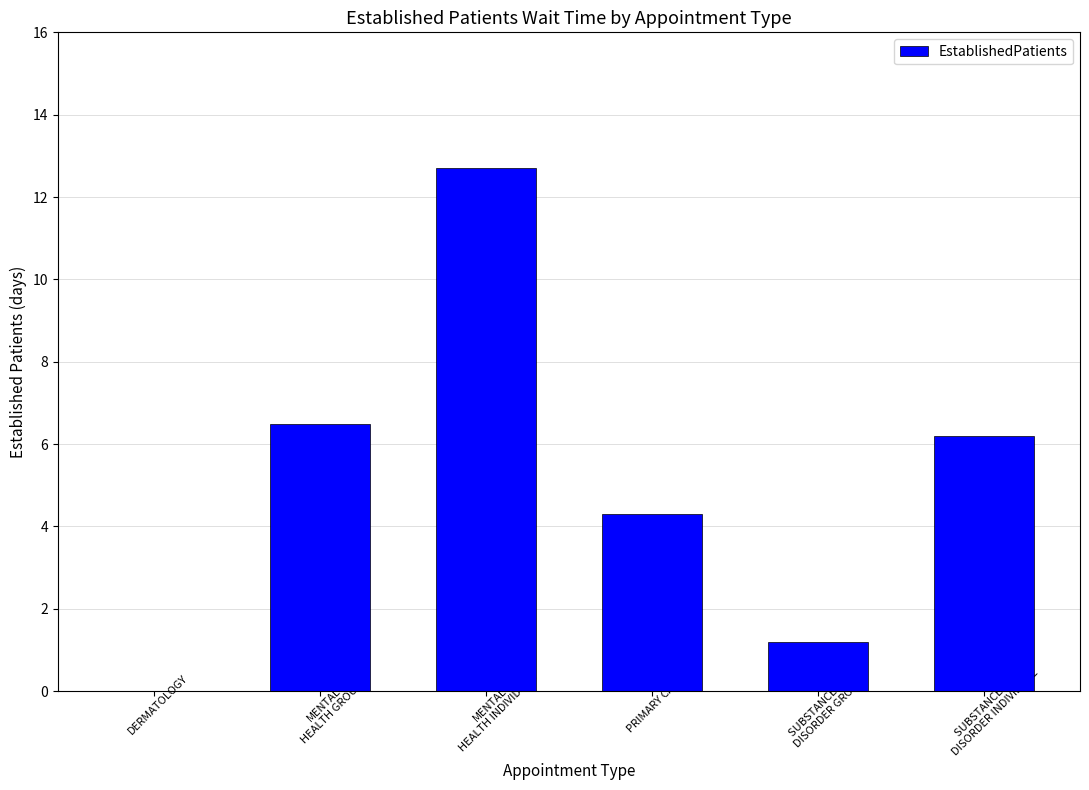

What is the difference between the values at SUBSTANCE USE
DISORDER GROUP and MENTAL
HEALTH INDIVIDUAL?

11.5